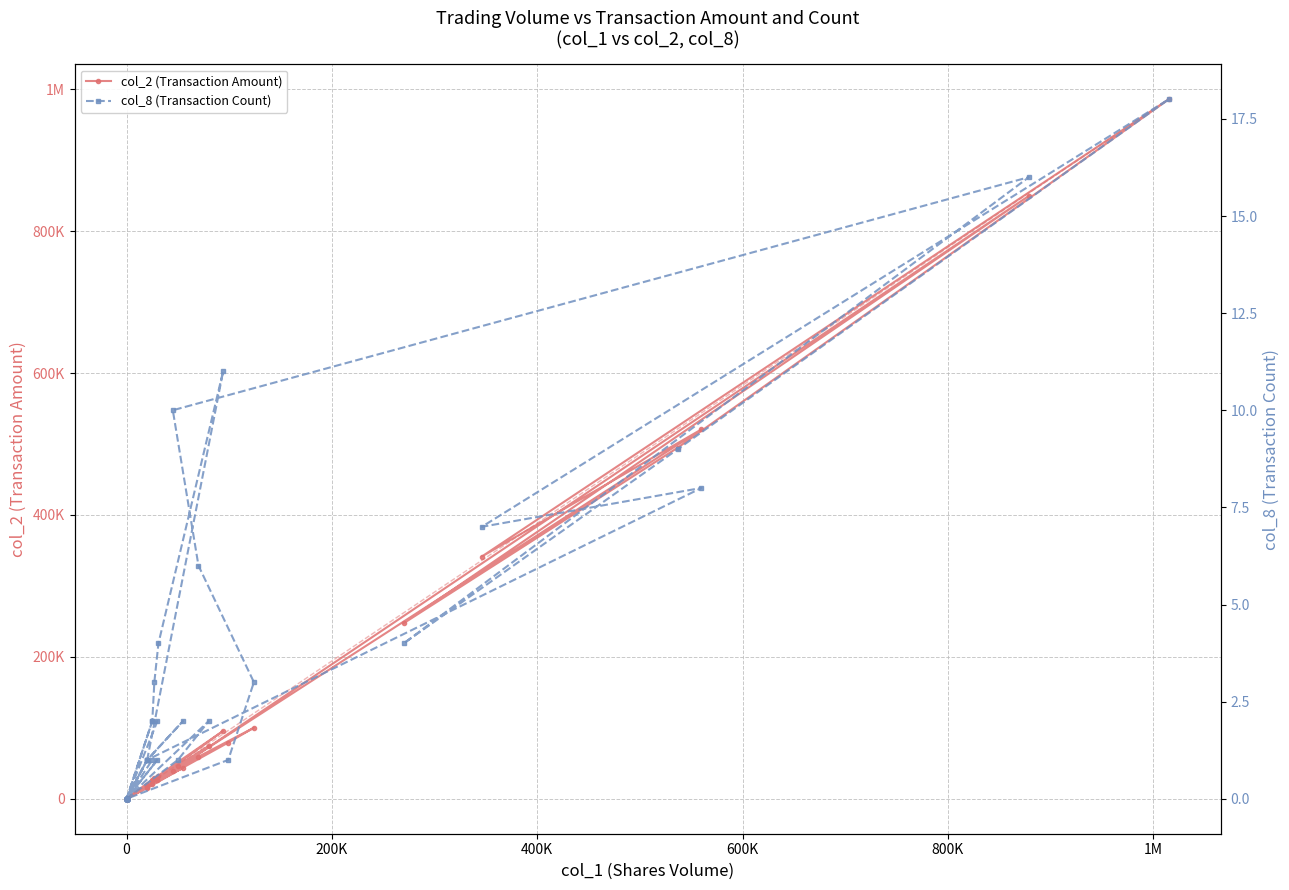

Which series has the largest range (max minus min)?

col_2 (Transaction Amount)